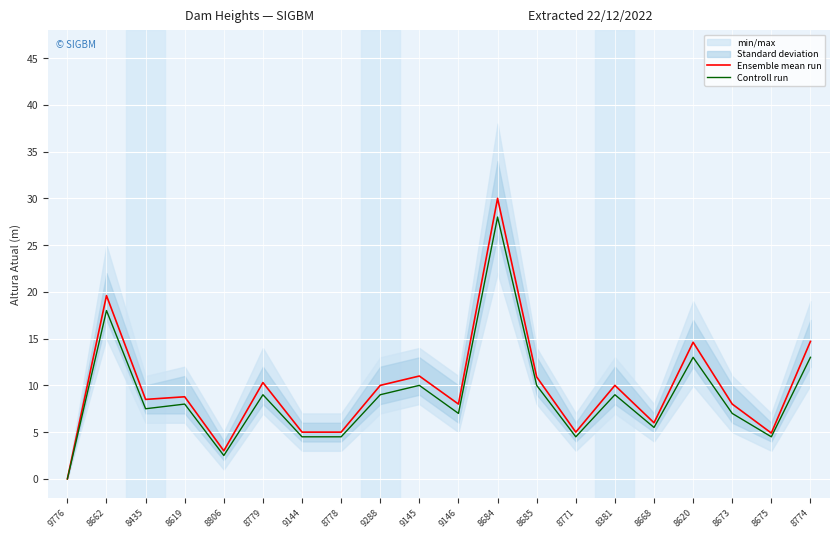

True or false: Controll run and Ensemble mean run intersect in this chart.

False